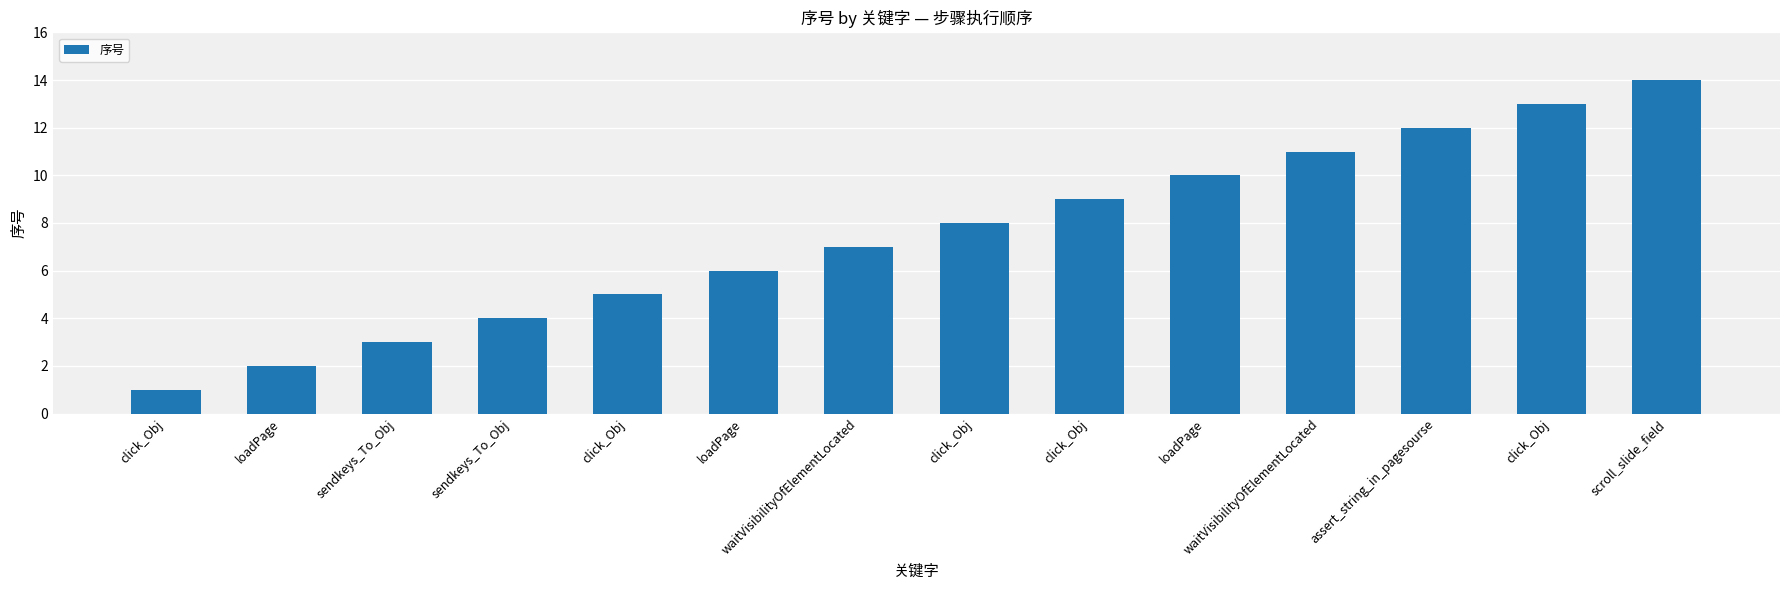

How many data points are less than 8?

7